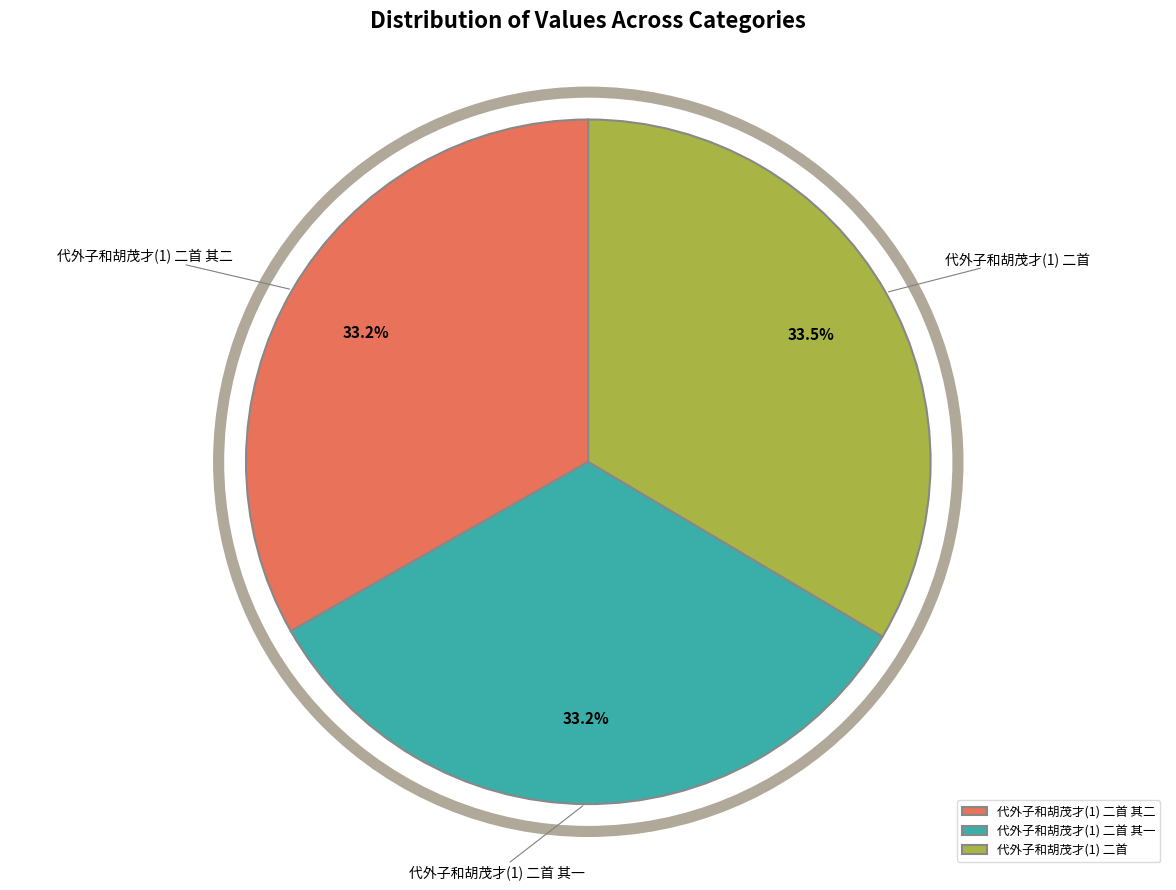

How many segments does this pie chart have?

3